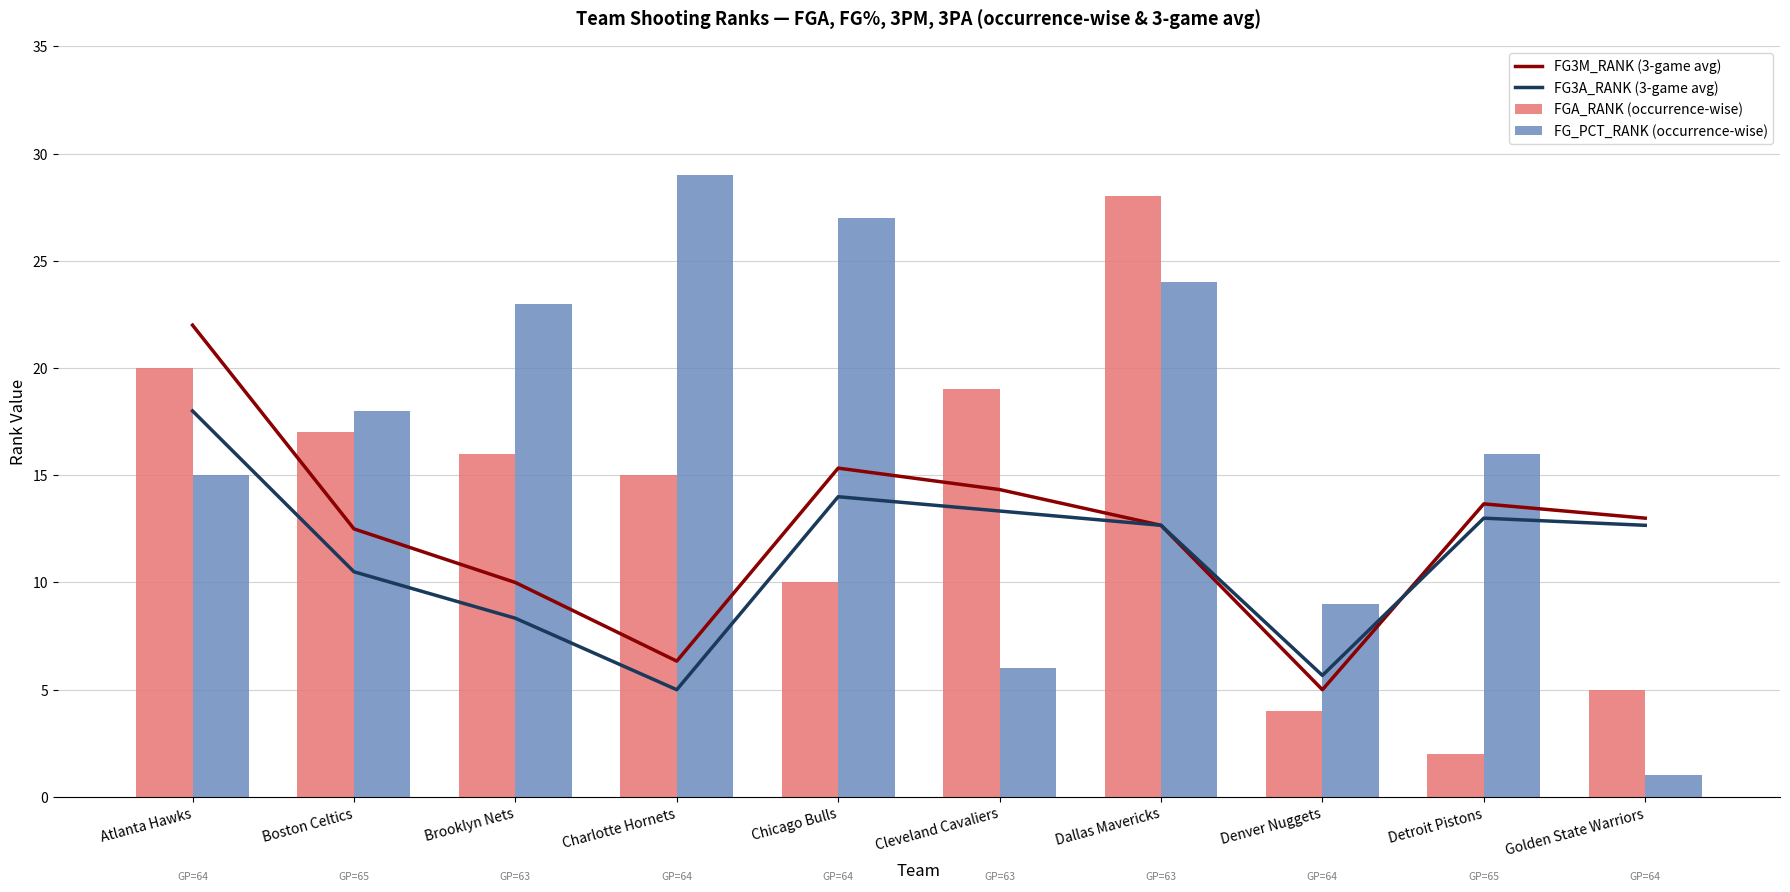

At which label does FG3M_RANK (3-game avg) first exceed 13?

Atlanta Hawks